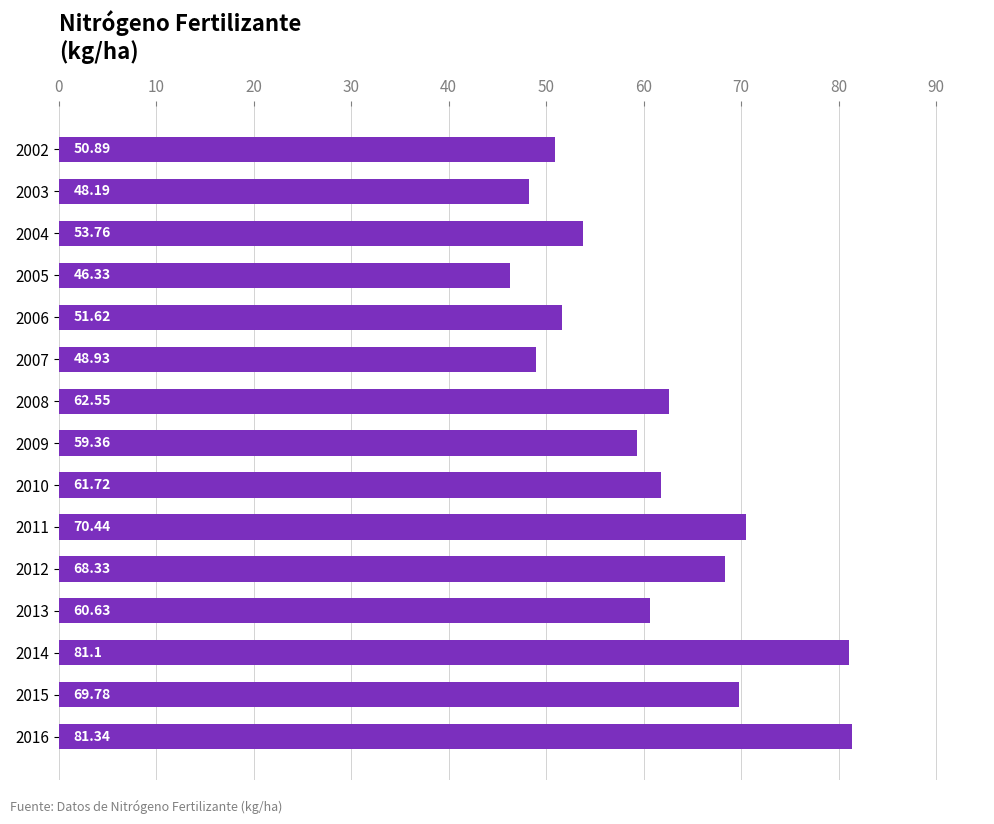

Approximately how many times larger is the value at 2009 compared to 2008?

0.9